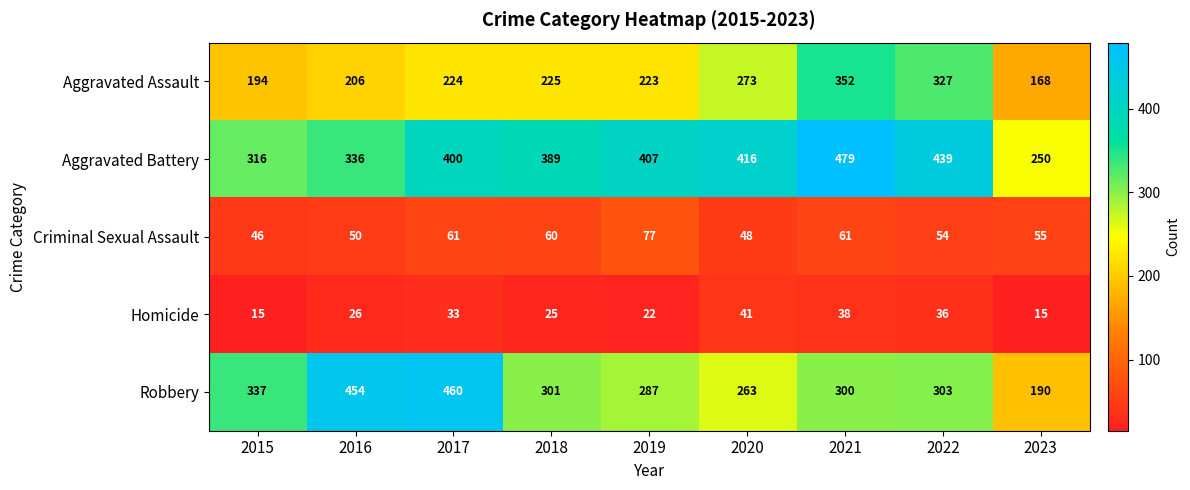

How many distinct data groups are displayed?

5